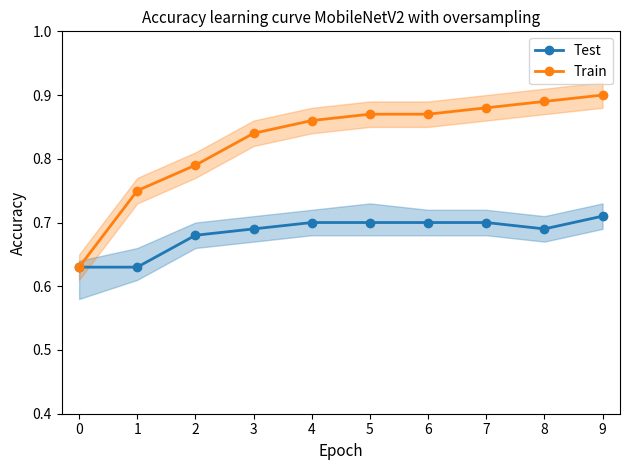

True or false: Test and Train cross at least once.

False